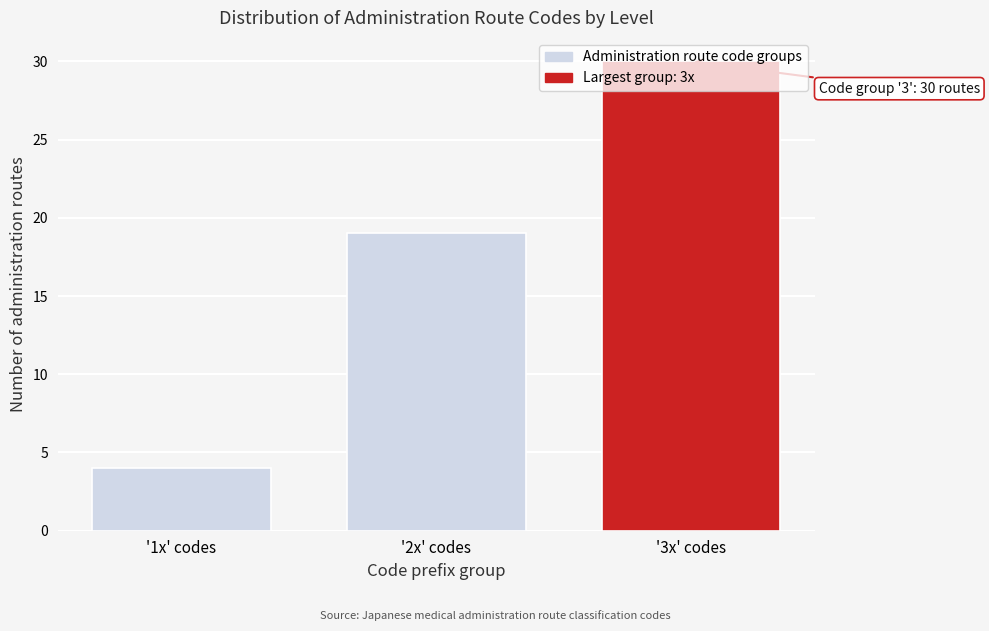

Approximately how many times larger is the value at '3x' codes compared to '1x' codes?

7.5